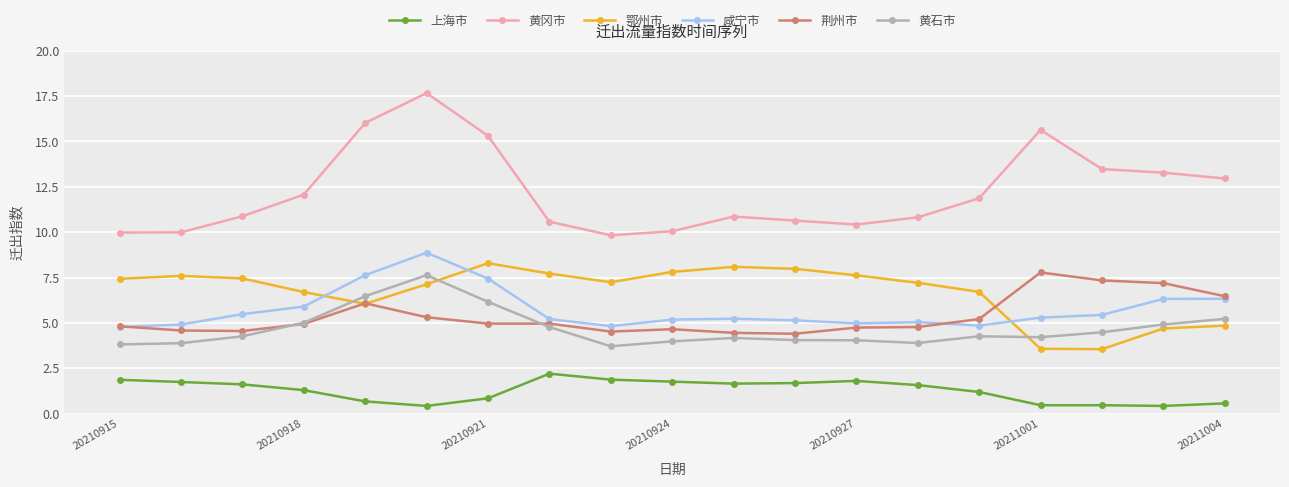

Which series has the largest total across all categories?

黄冈市